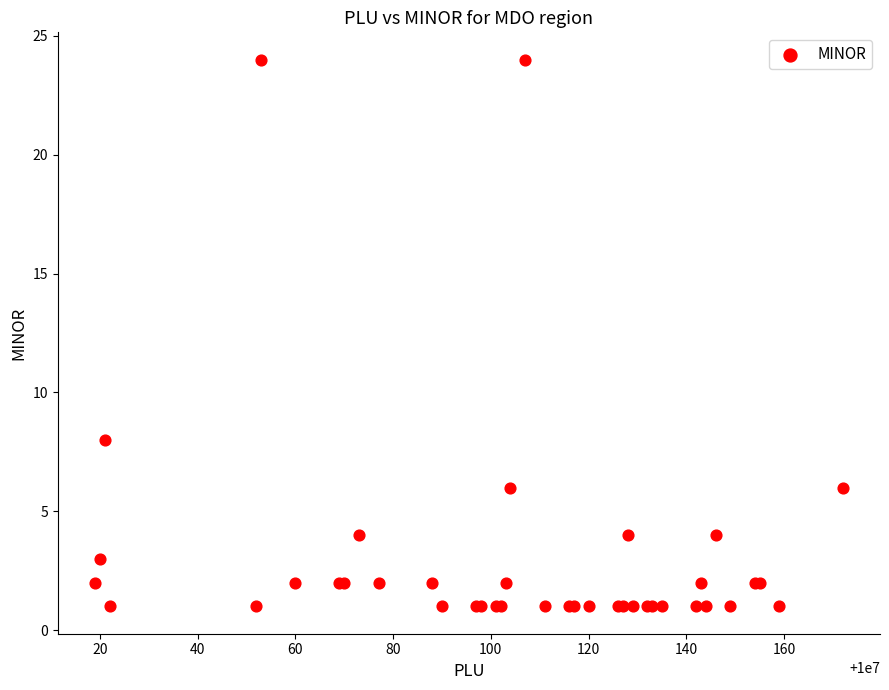

What Y value in the scatter plot is closest to 12?

8